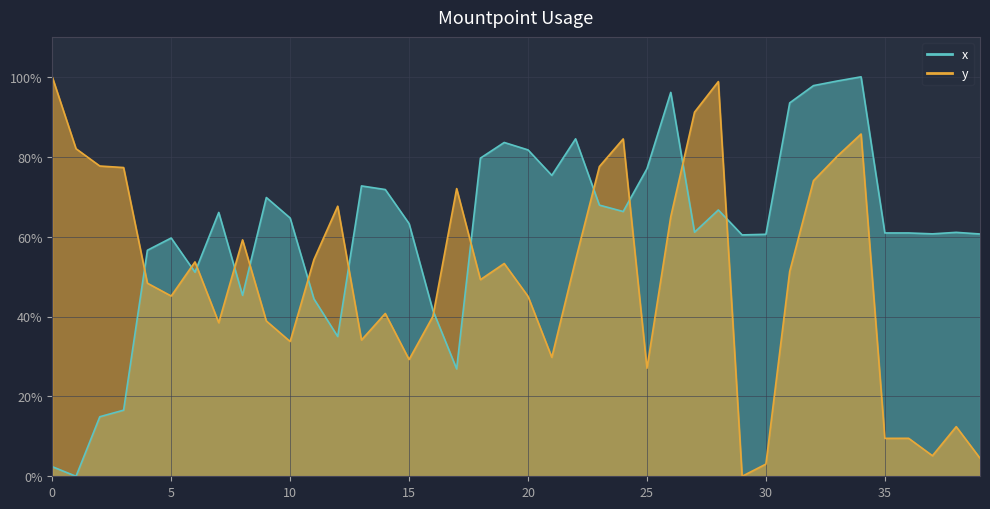

True or false: x and y cross at least once.

True